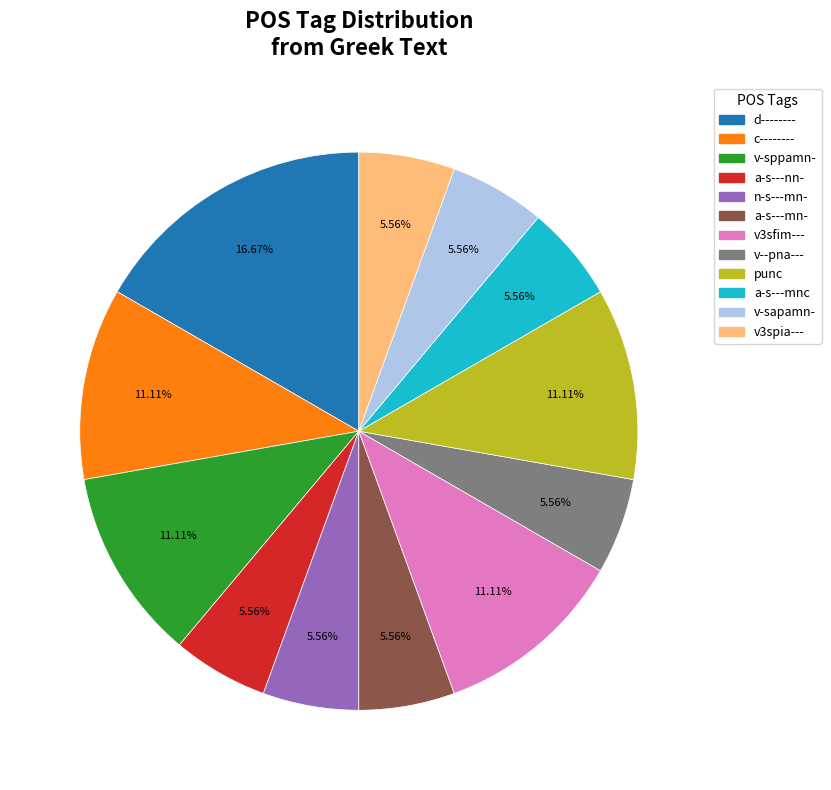

Does any single category account for the majority?

No